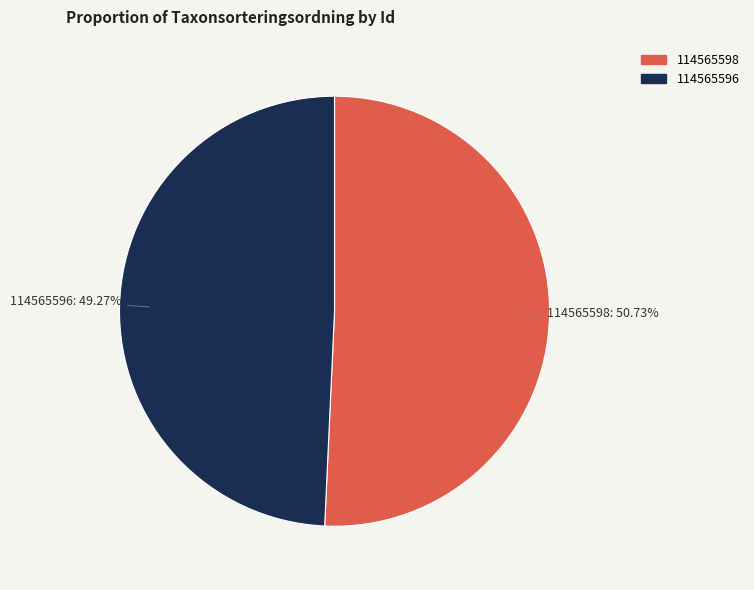

How many slices are in this pie chart?

2